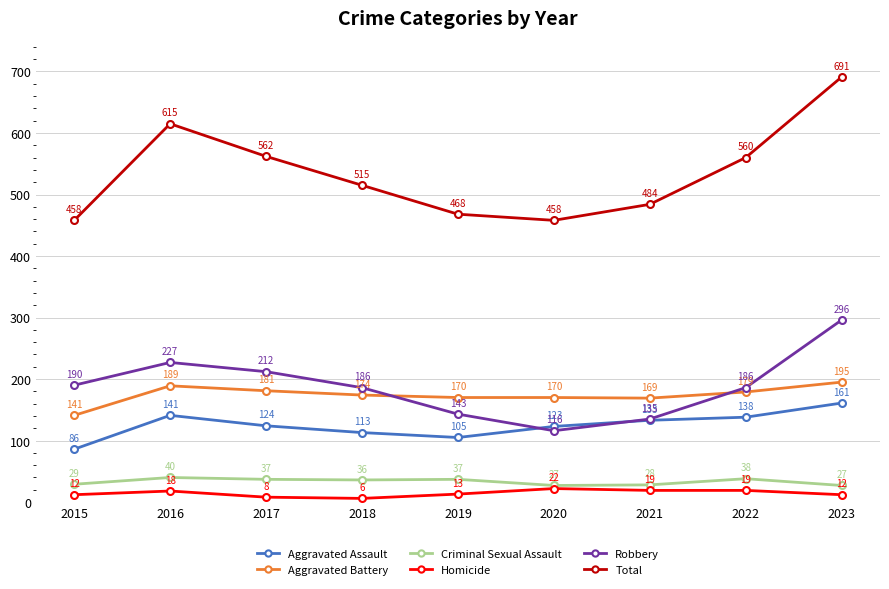

What is the total value across all series at 2019?

936